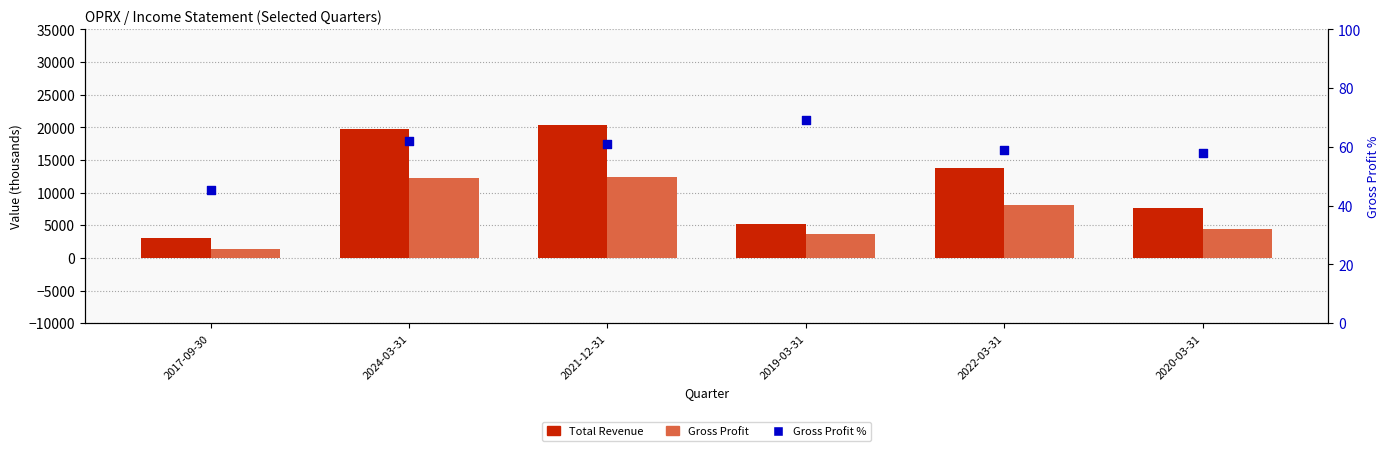

Which series has the largest total across all categories?

Total Revenue